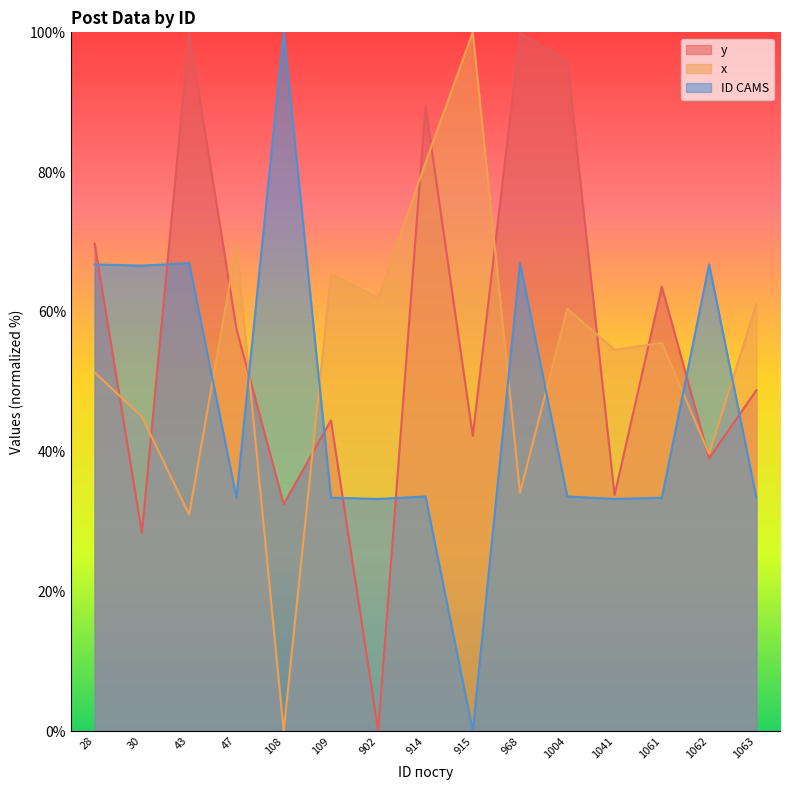

True or false: x and ID CAMS cross at least once.

True